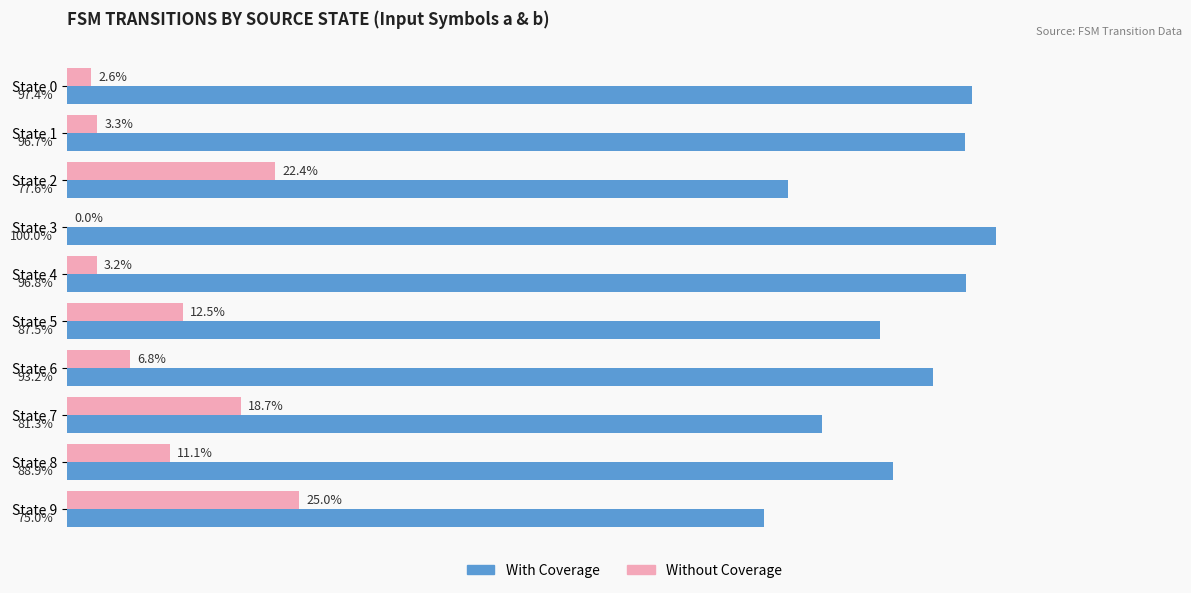

At which label is With Coverage closest to 87?

State 5